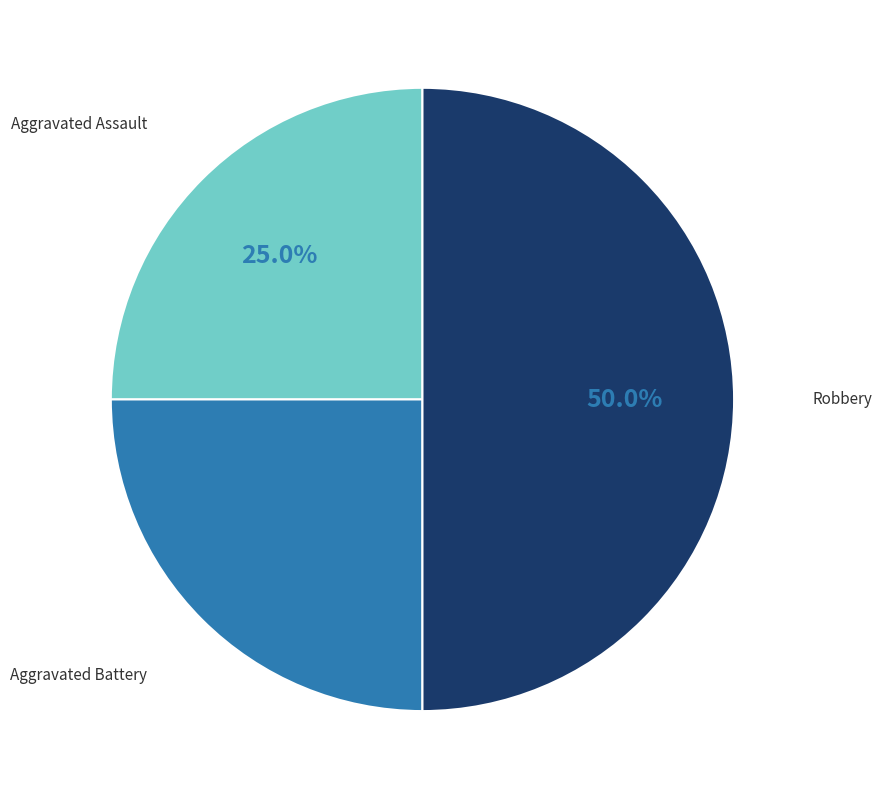

Count the number of slices in the pie.

3